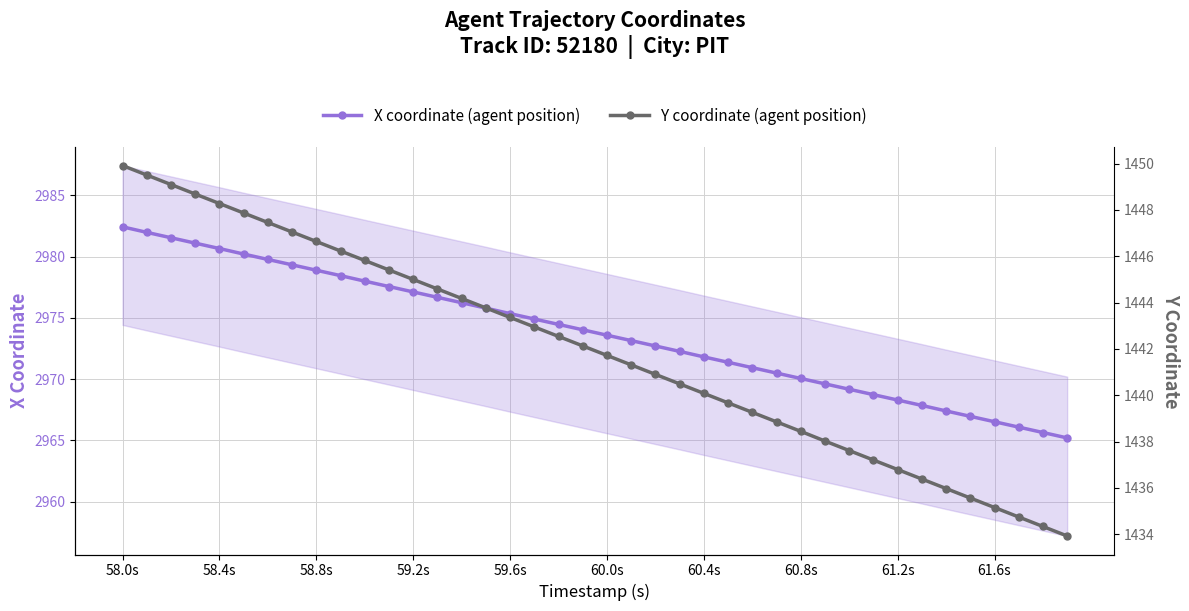

How many data points in X coordinate (agent position) are above 2974?

20